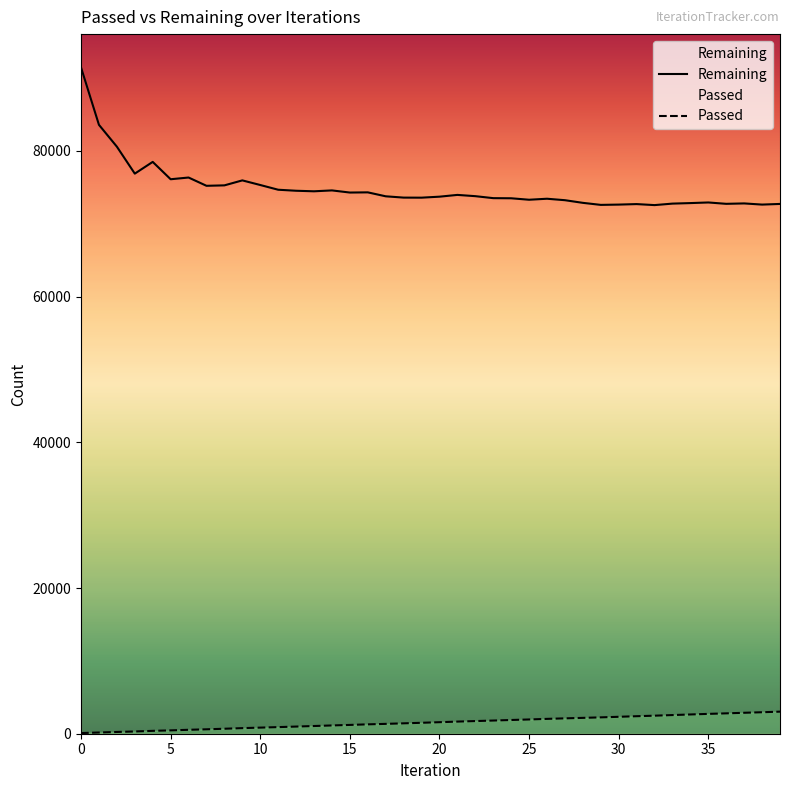

True or false: Remaining and Passed intersect in this chart.

False